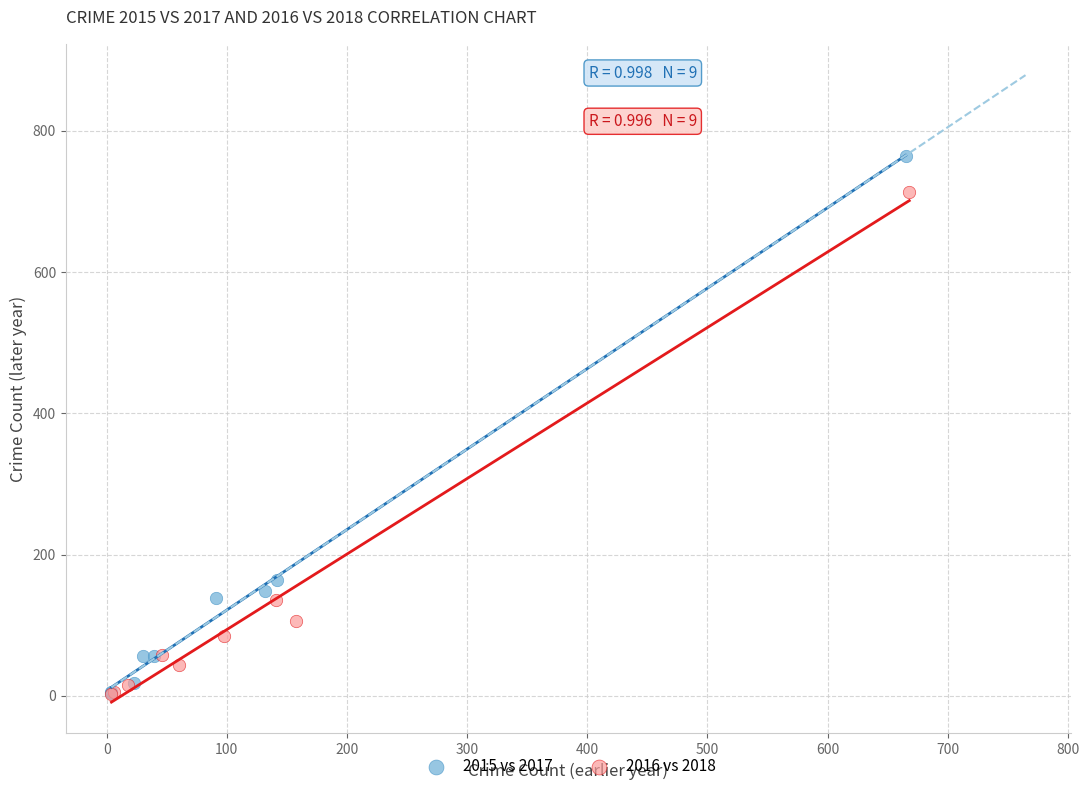

Which series has the widest spread of Y values?

2015 vs 2017